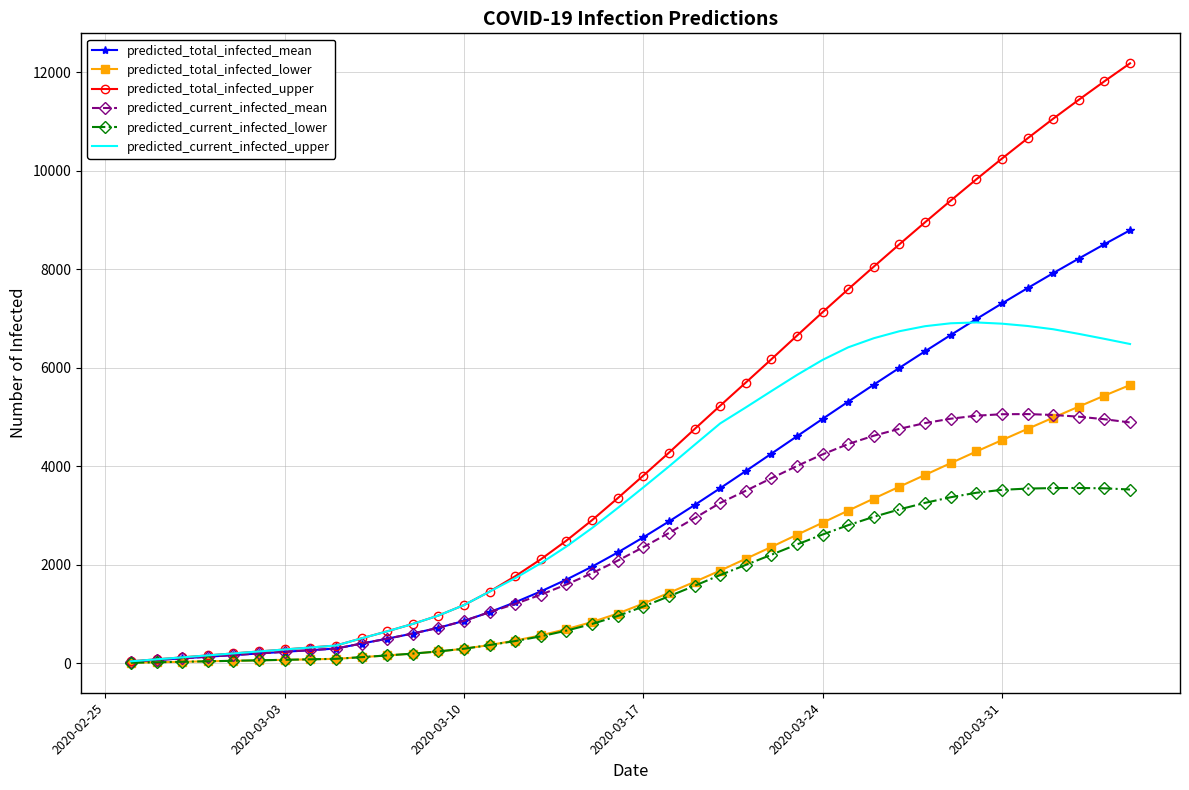

Which series has the largest total across all categories?

predicted_total_infected_upper